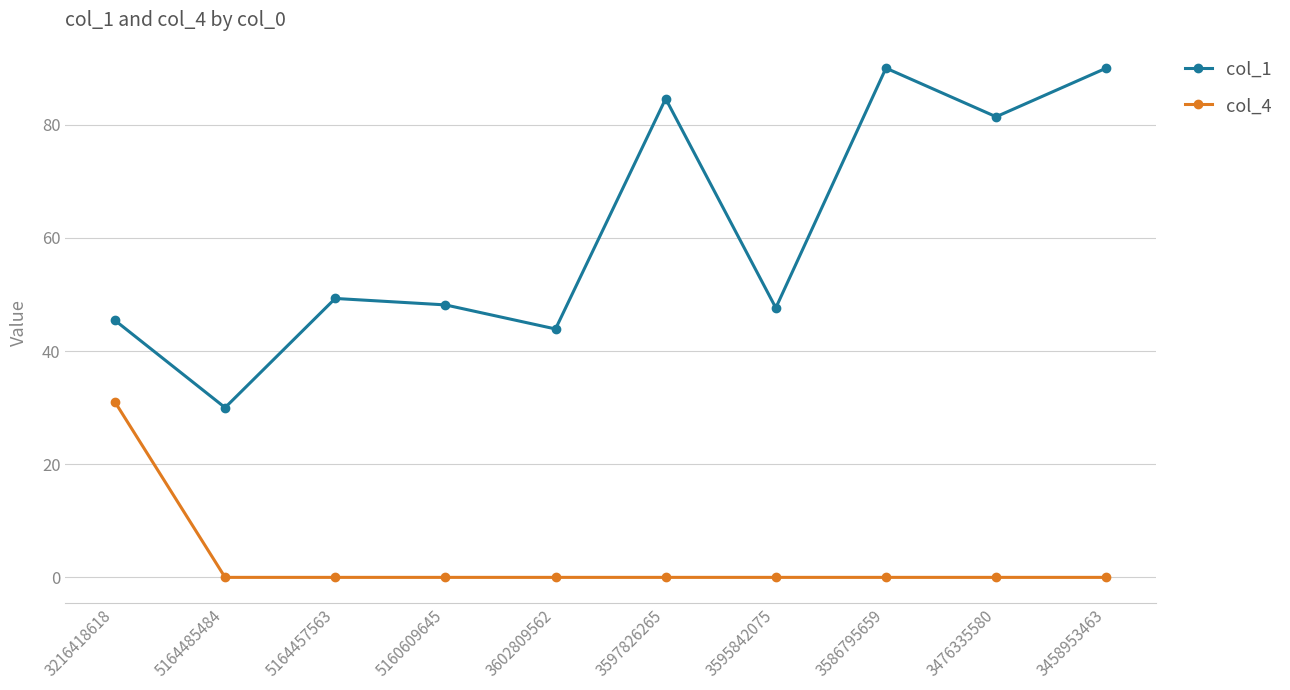

What is the value of the col_1 point at the 8th from the left?

90.0